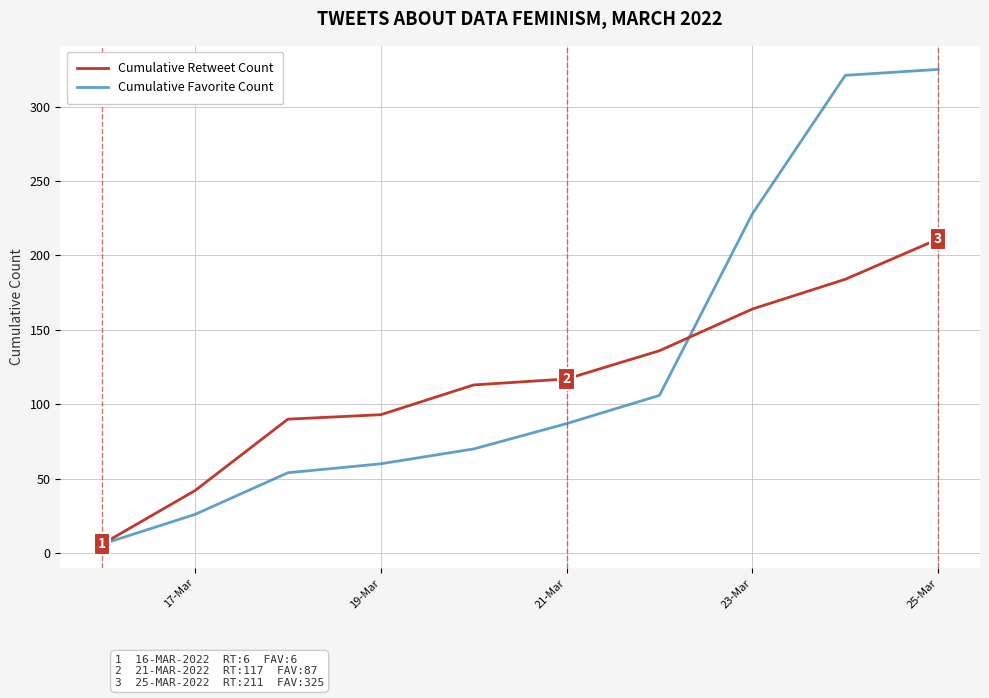

List the series in order of their peak value, highest first.

Cumulative Favorite Count, Cumulative Retweet Count